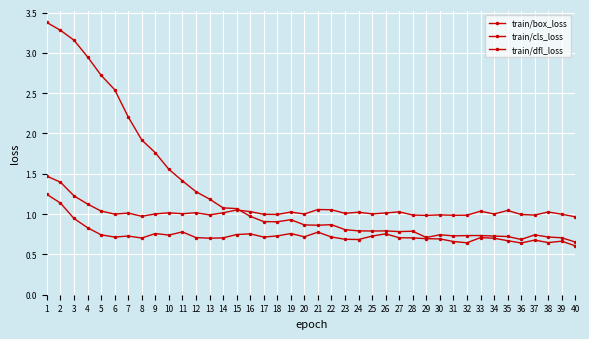

Rank the series by their maximum value, from highest to lowest.

train/cls_loss, train/dfl_loss, train/box_loss